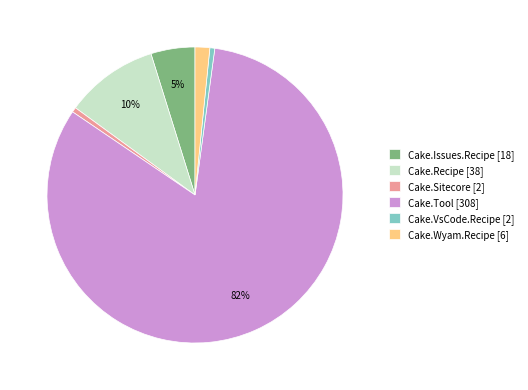

The Cake.VsCode.Recipe [2] slice represents 11% of the pie. True or false?

False